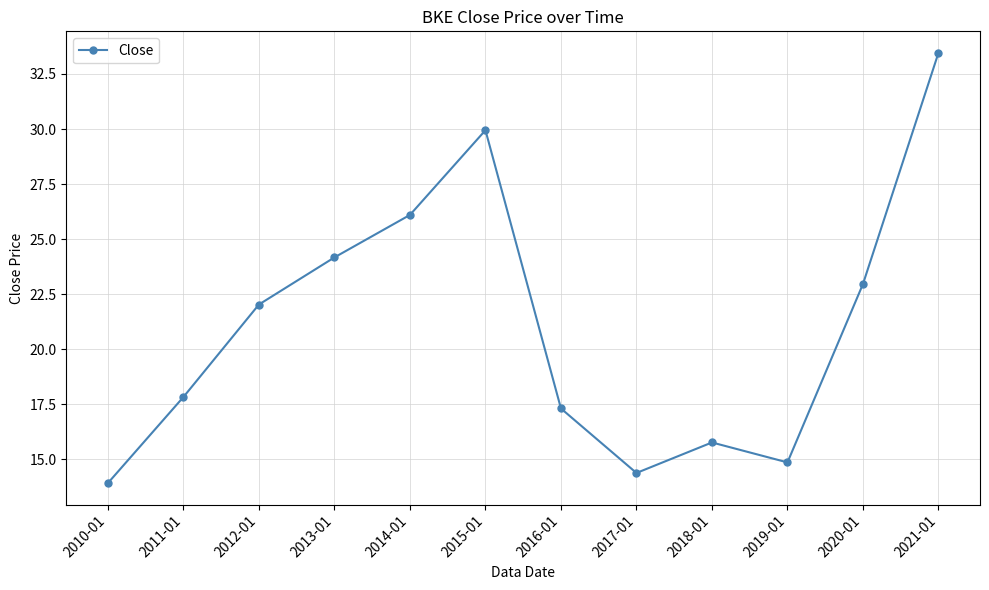

How many points are lower than both their immediate neighbors (excluding endpoints)?

2